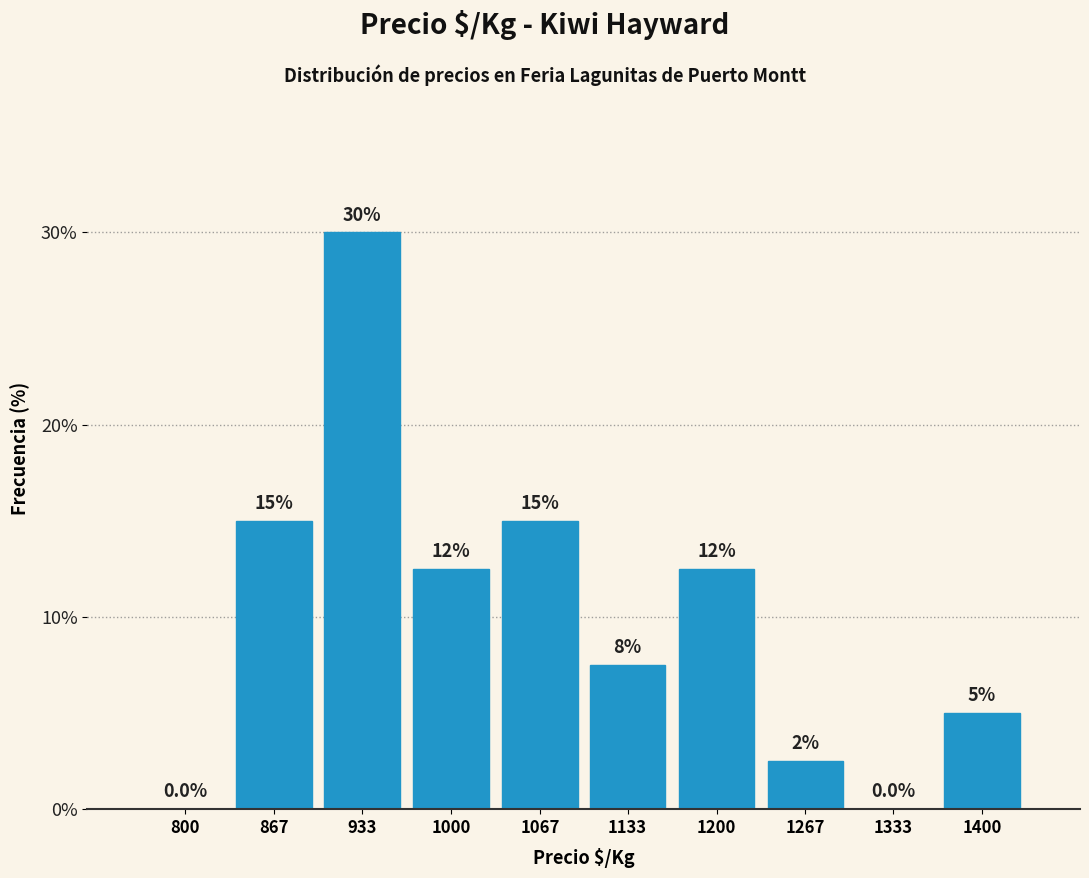

Reading left to right, extract all data points from this chart.

800=0.0	867=15.0	933=30.0	1000=12.5	1067=15.0	1133=7.5	1200=12.5	1267=2.5	1333=0.0	1400=5.0